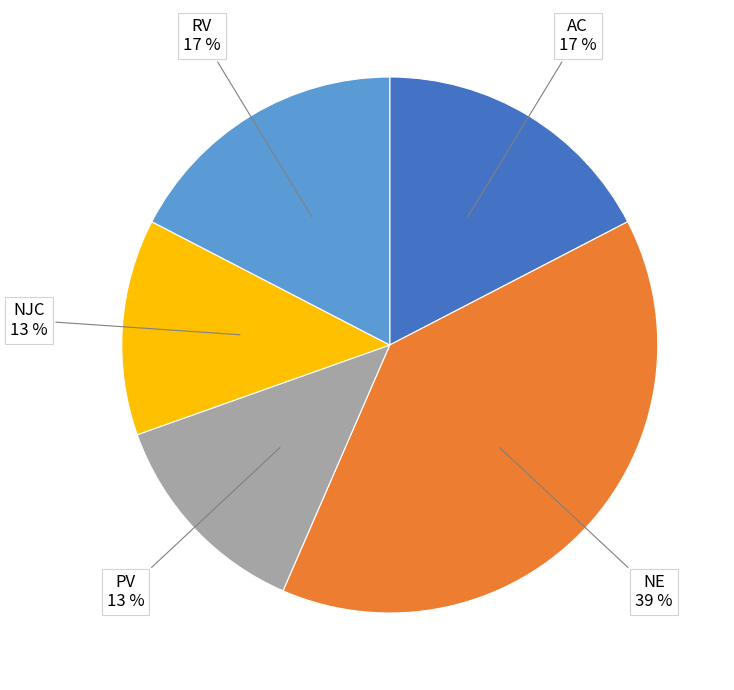

To the nearest percent, what is the average slice percentage?

20%